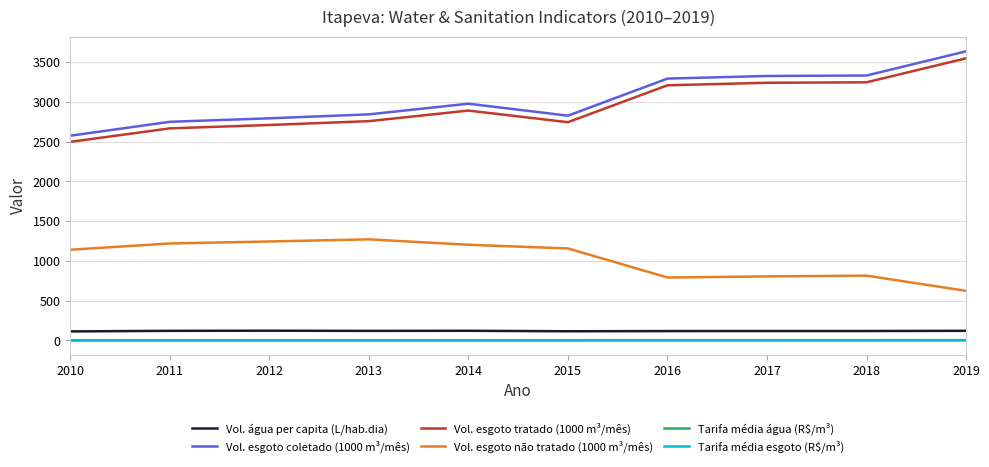

Is the value of Vol. esgoto tratado (1000 m³/mês) at 2013 greater than the value of Vol. esgoto não tratado (1000 m³/mês) at 2013?

Yes